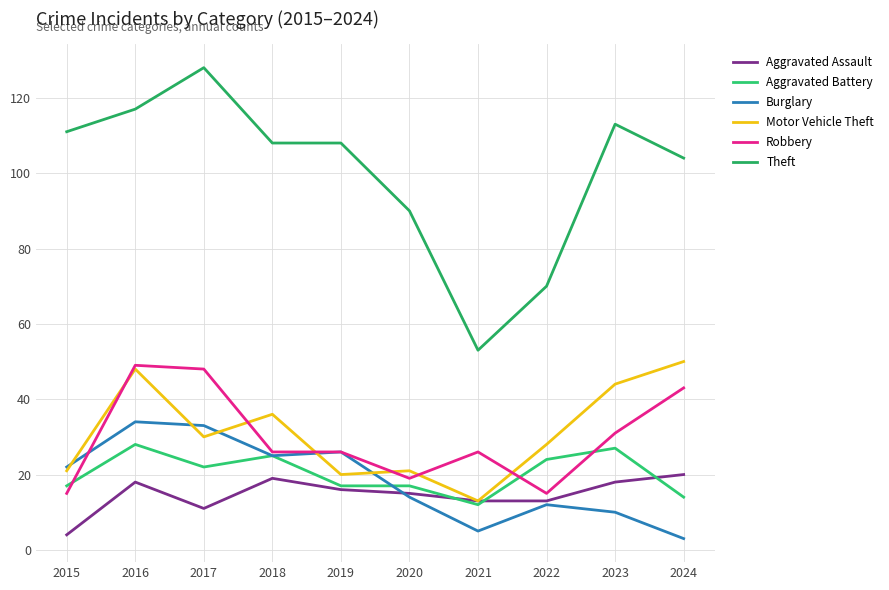

At how many categories does at least one series exceed 116?

2